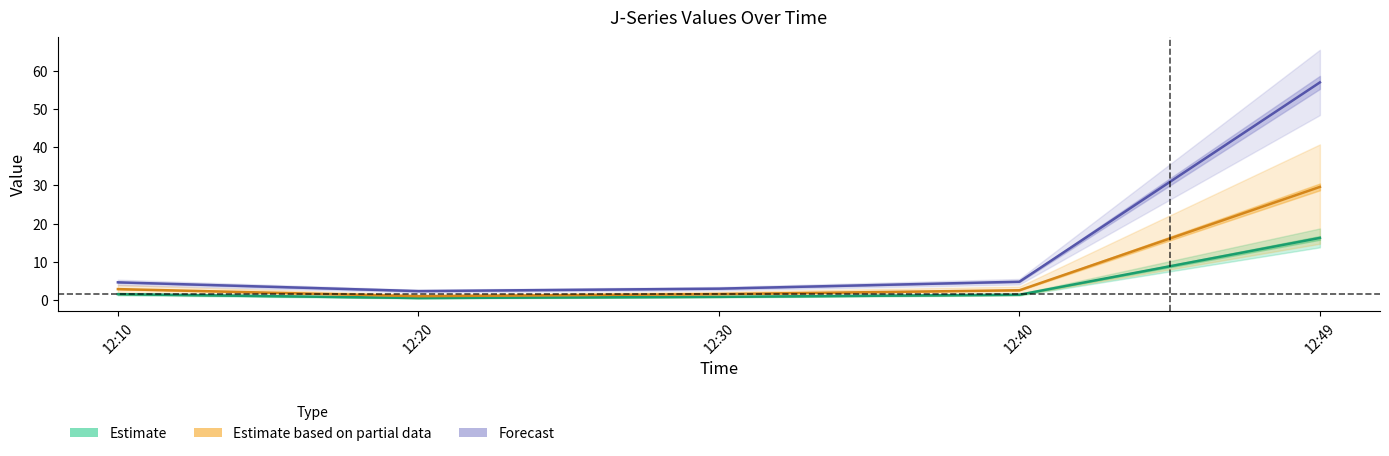

At which category is the sum across all series the highest?

12:49